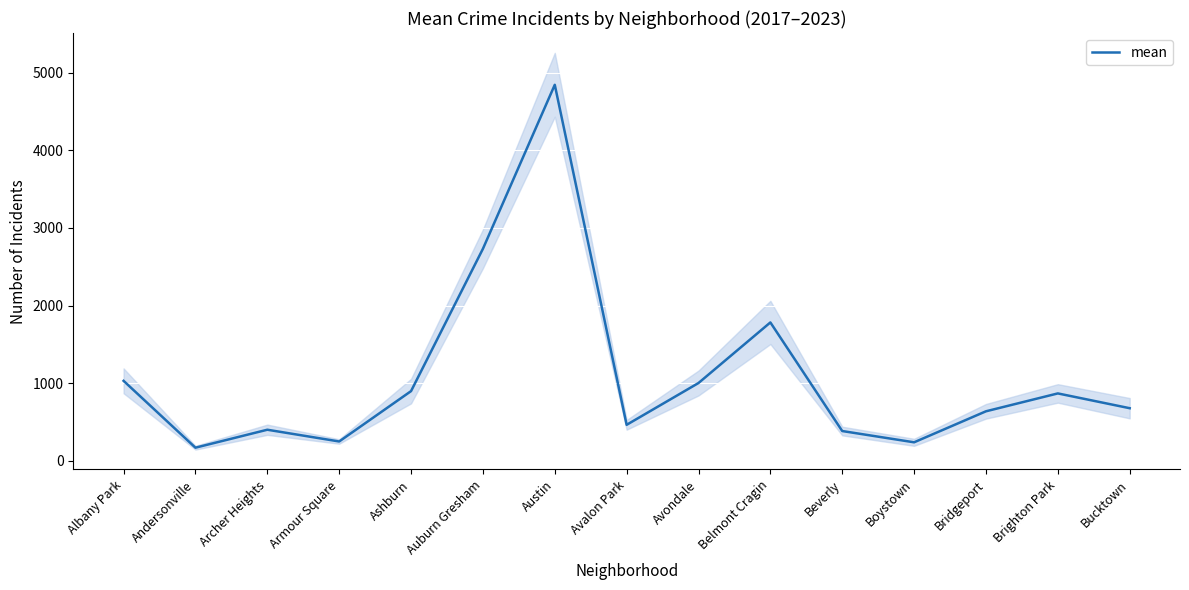

What is the label of the 14th point from the left?

Brighton Park